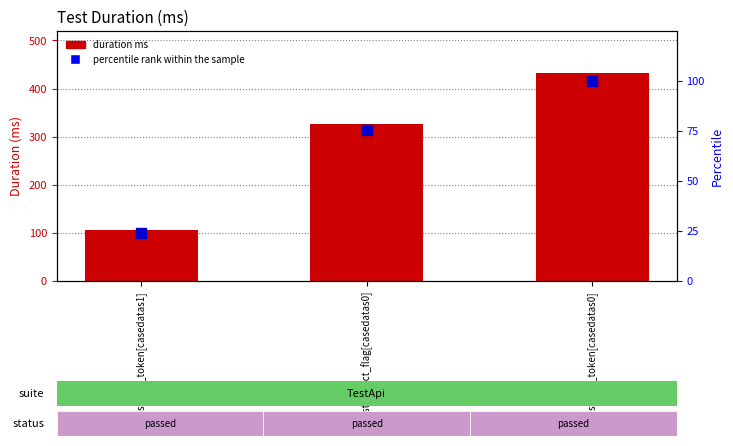

At which category is the sum across all series the highest?

test_get_token[casedatas0]